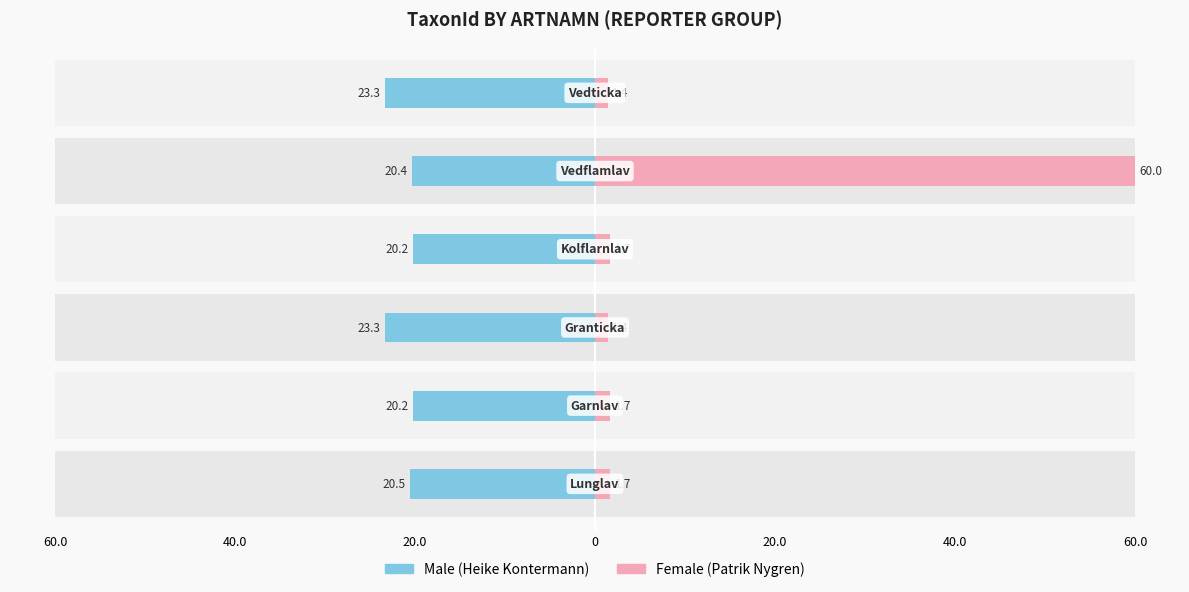

The value of Male at 20.0 is -20.4. True or false?

True